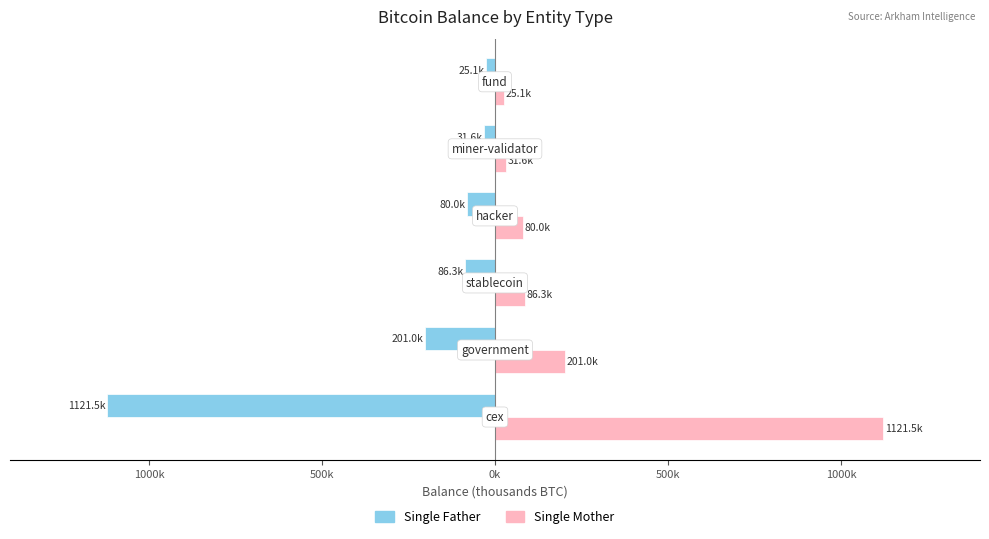

What are all the series names shown in the legend?

Single Father, Single Mother